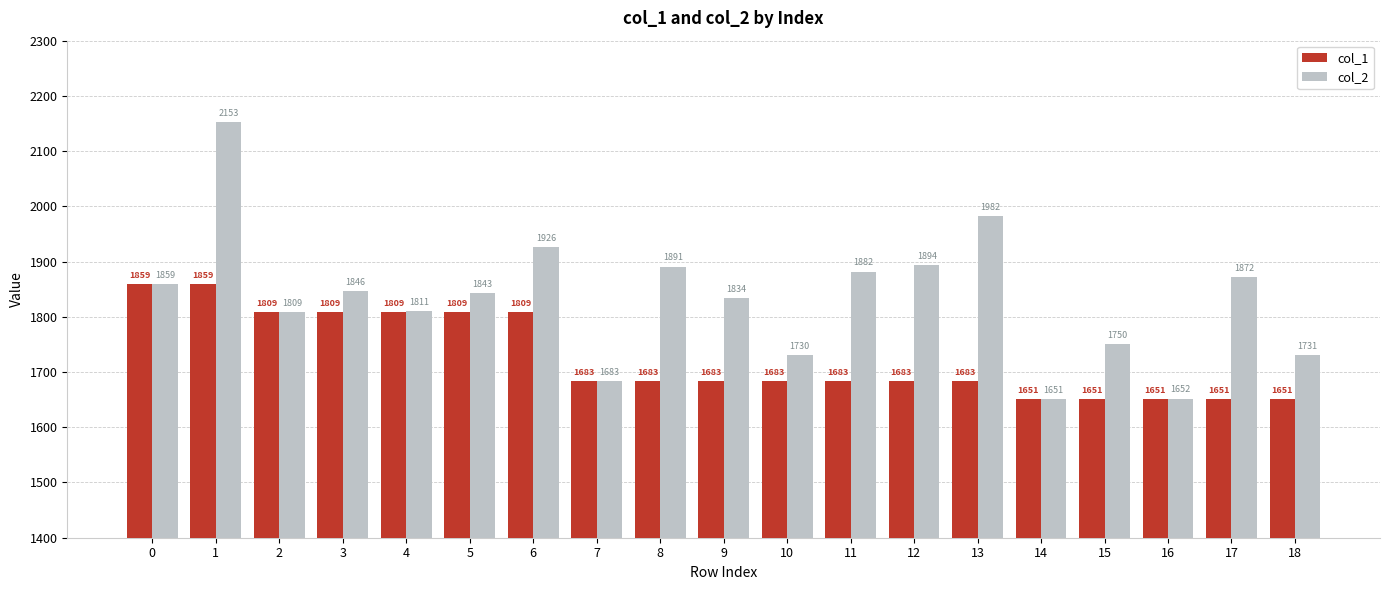

What is the difference between the maximum and minimum values in the col_2 series?

502